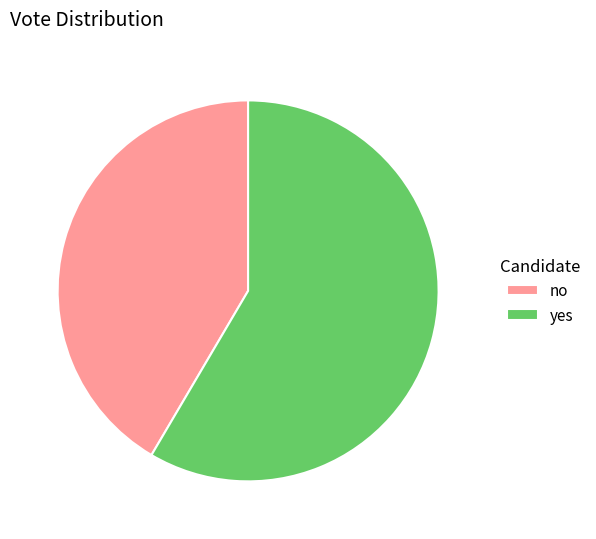

Does any single category account for the majority?

Yes